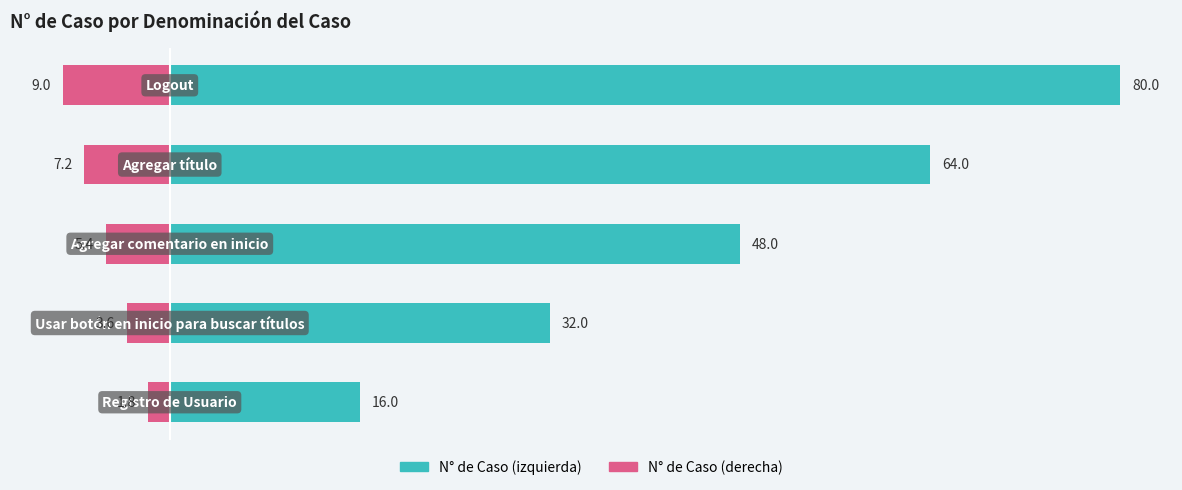

Is the value of N° de Caso (derecha) at 2 greater than the value of N° de Caso (izquierda) at 4?

No